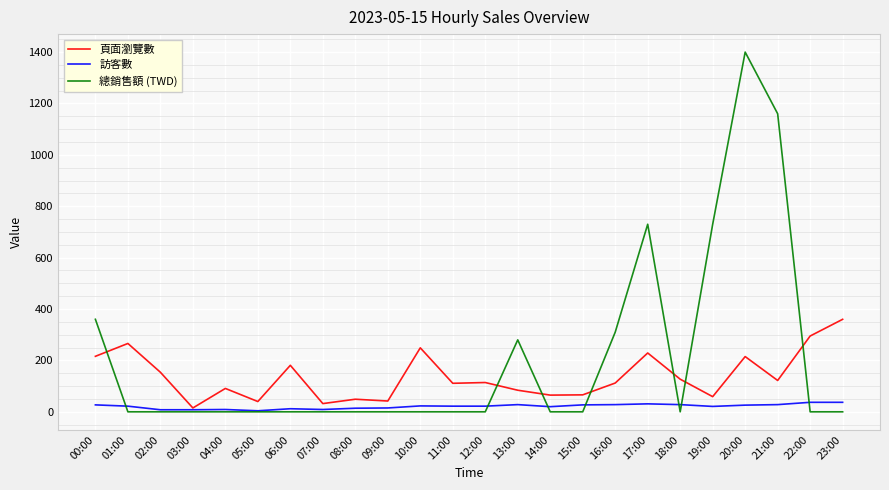

Which category has the highest value in the 頁面瀏覽數 series?

23:00